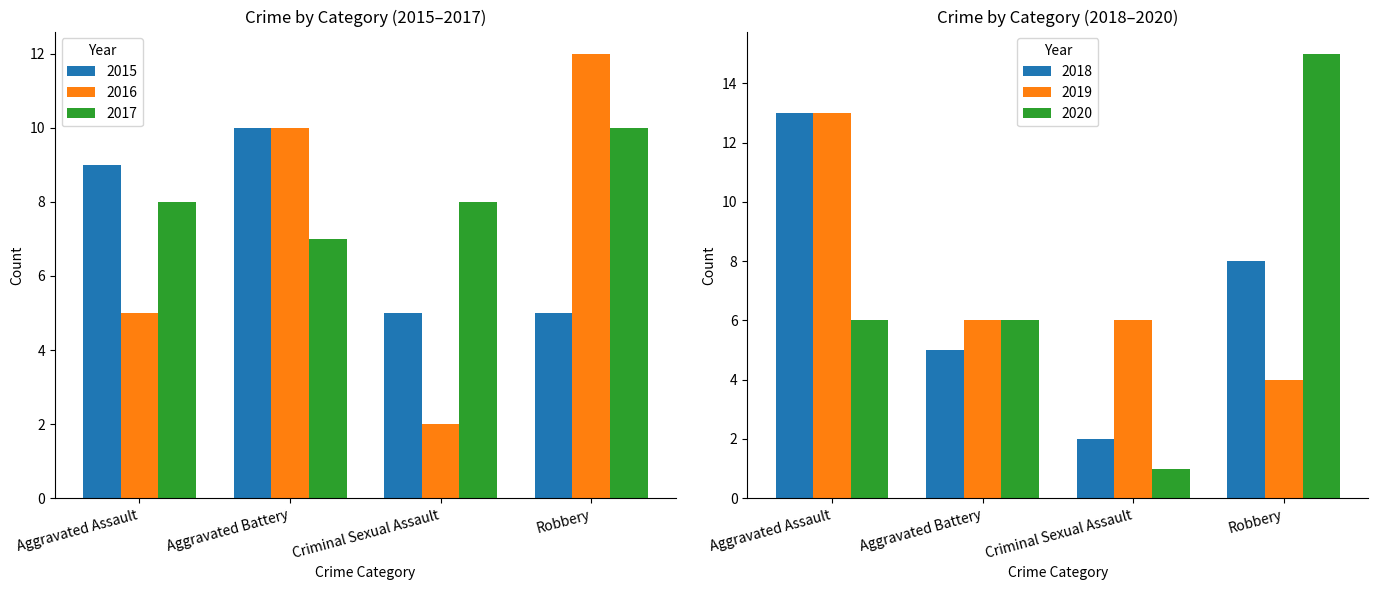

Where is 2018 nearest to the value 7?

Robbery